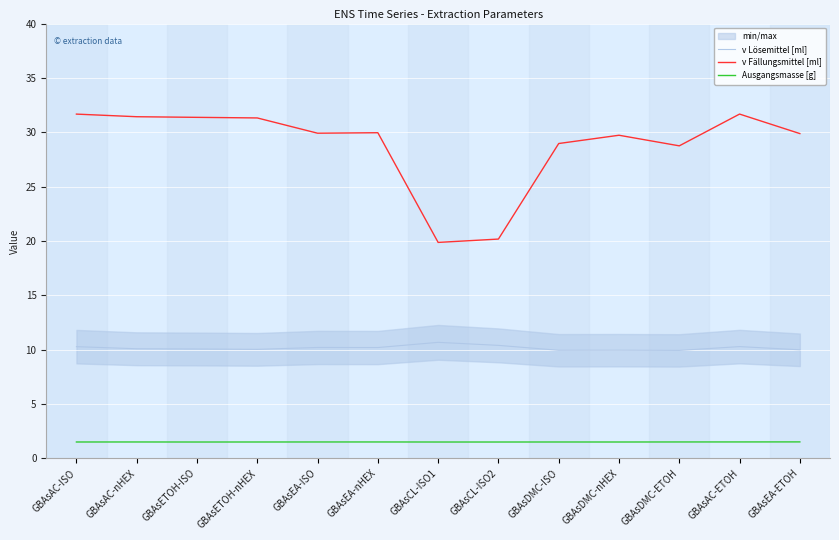

What is the total value across all series at GBAsAC-ETOH?

43.5